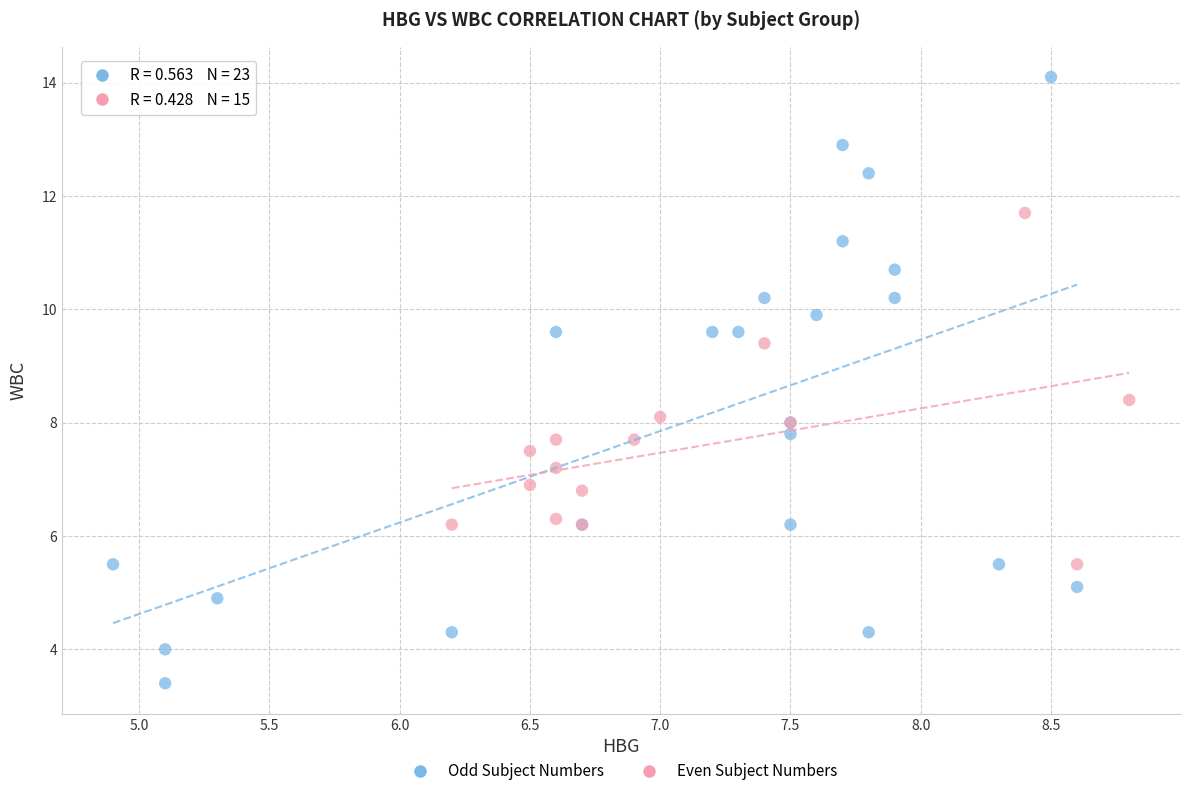

Which series contains the lowest Y value?

Odd Subject Numbers